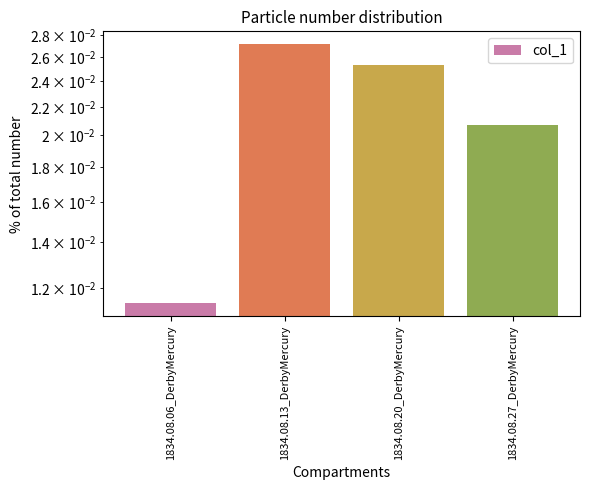

The chart shows a value of 0.0 at 1834.08.27_DerbyMercury. True or false?

True